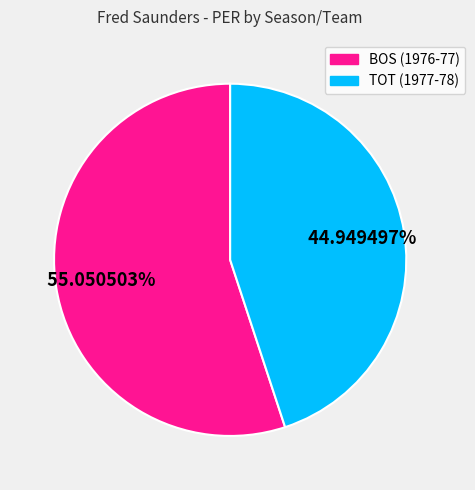

Is it true that BOS (1976-77) is 66% of the pie?

False